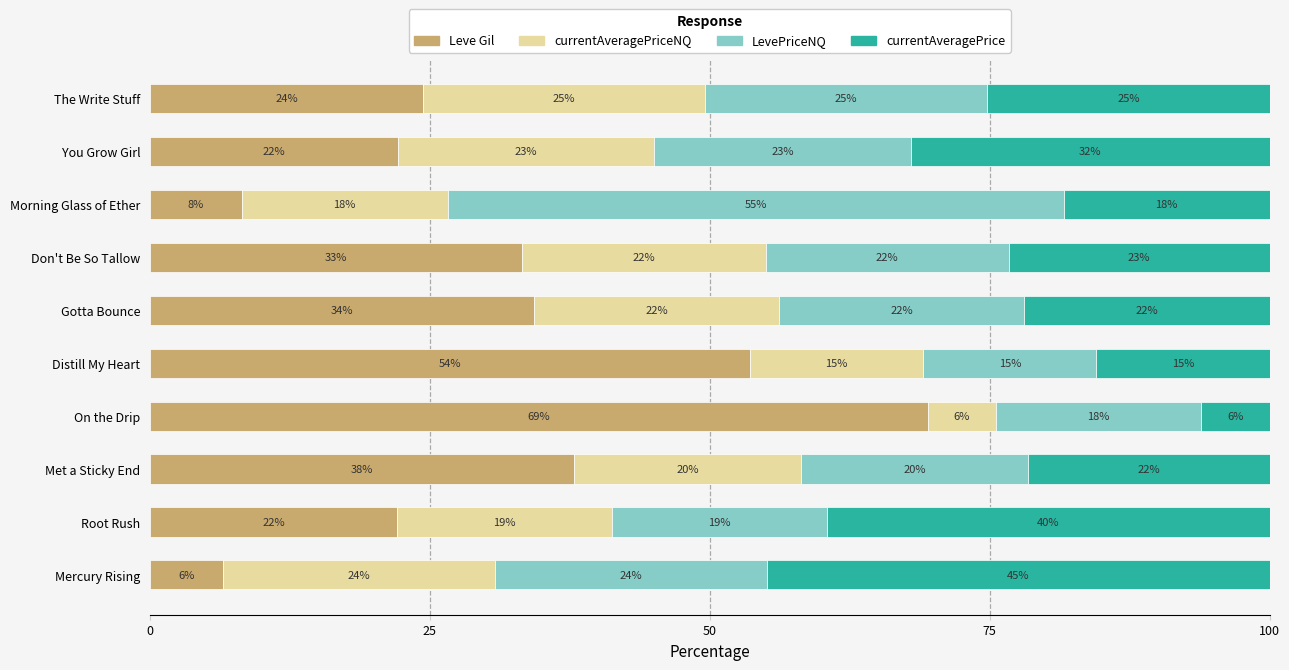

Rank the series by their maximum value, from highest to lowest.

Leve Gil, LevePriceNQ, currentAveragePrice, currentAveragePriceNQ